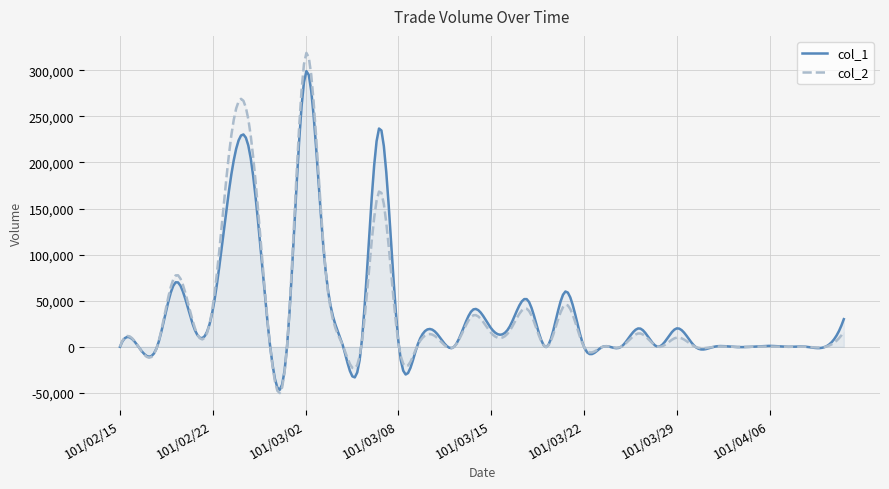

What is the maximum value for col_1?

299086.5